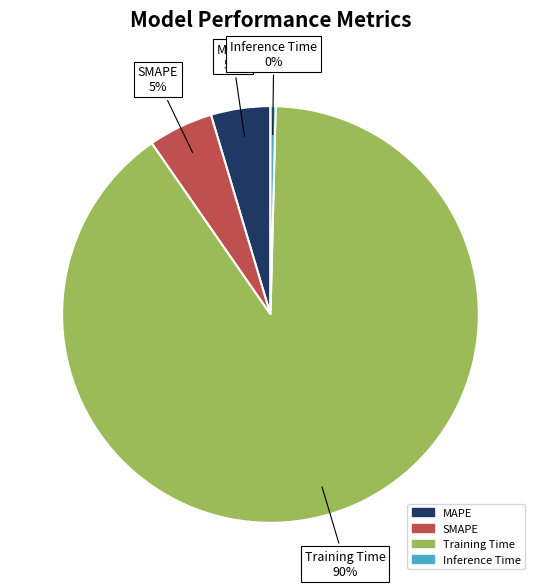

To the nearest percent, what percentage of the pie is SMAPE?

5%